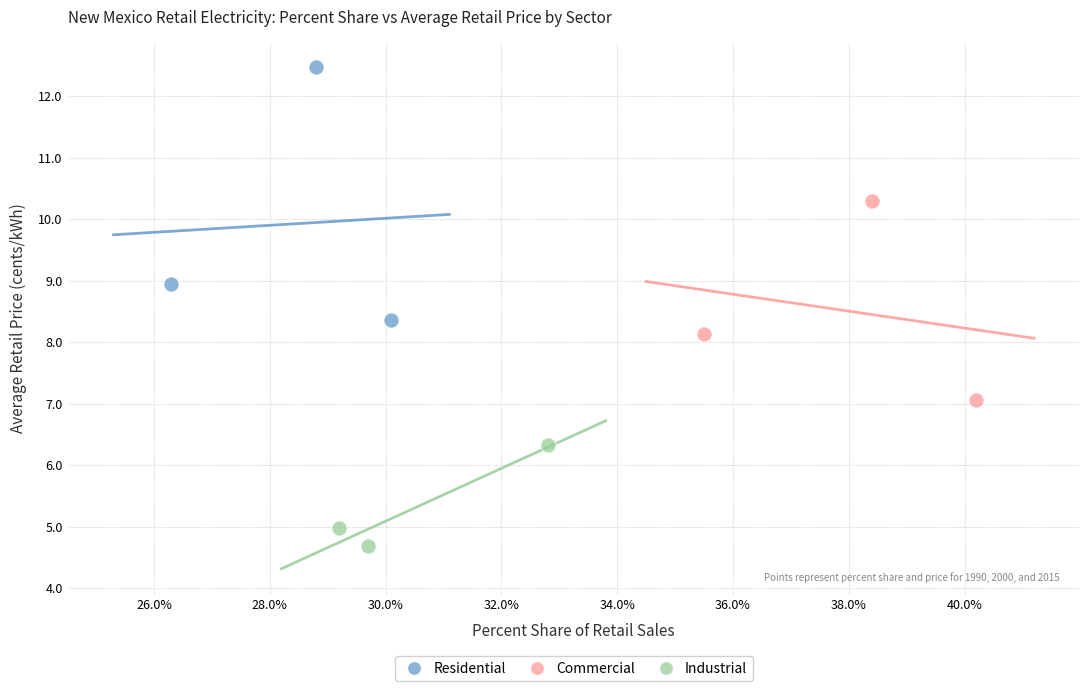

Which series reaches the maximum Y coordinate?

Residential